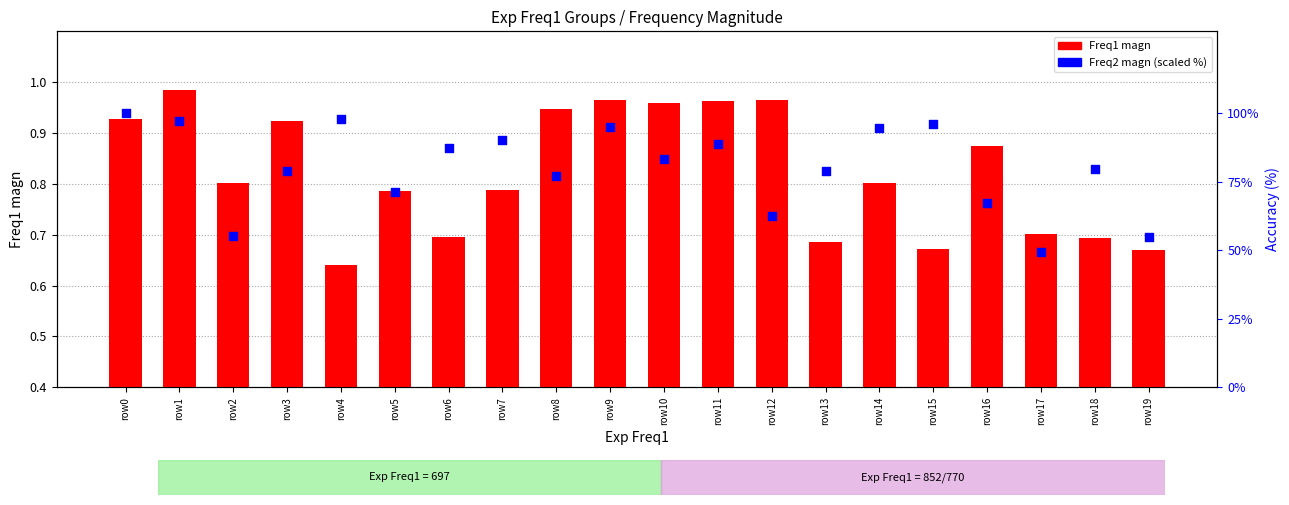

Which series contains the highest Y value?

Freq2 magn (scaled %)